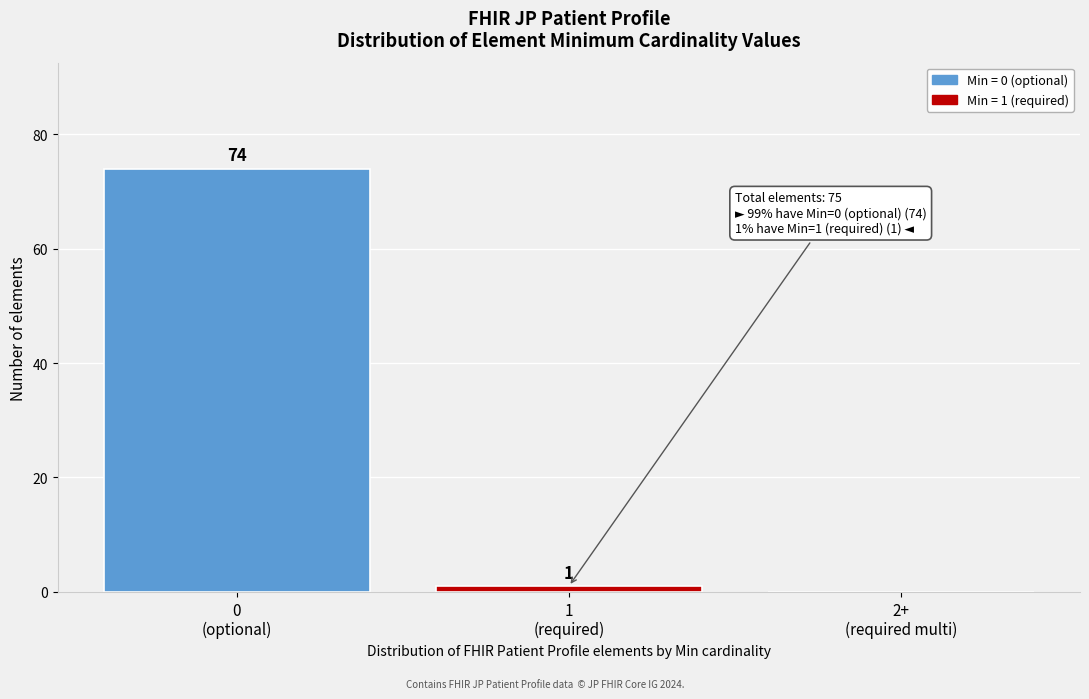

What is the maximum value shown in the chart?

74